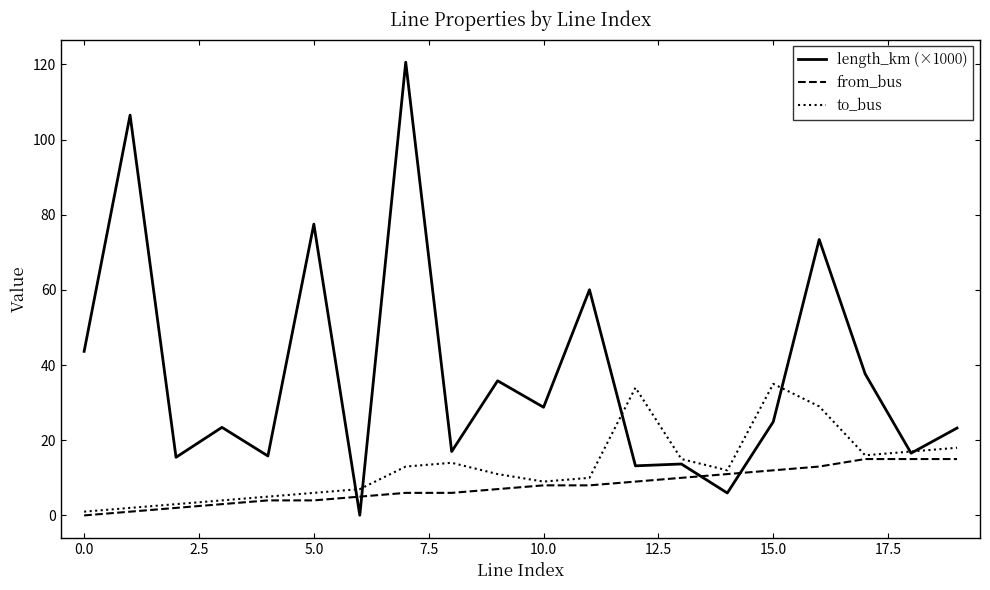

List the series in order of their peak value, highest first.

length_km (×1000), to_bus, from_bus